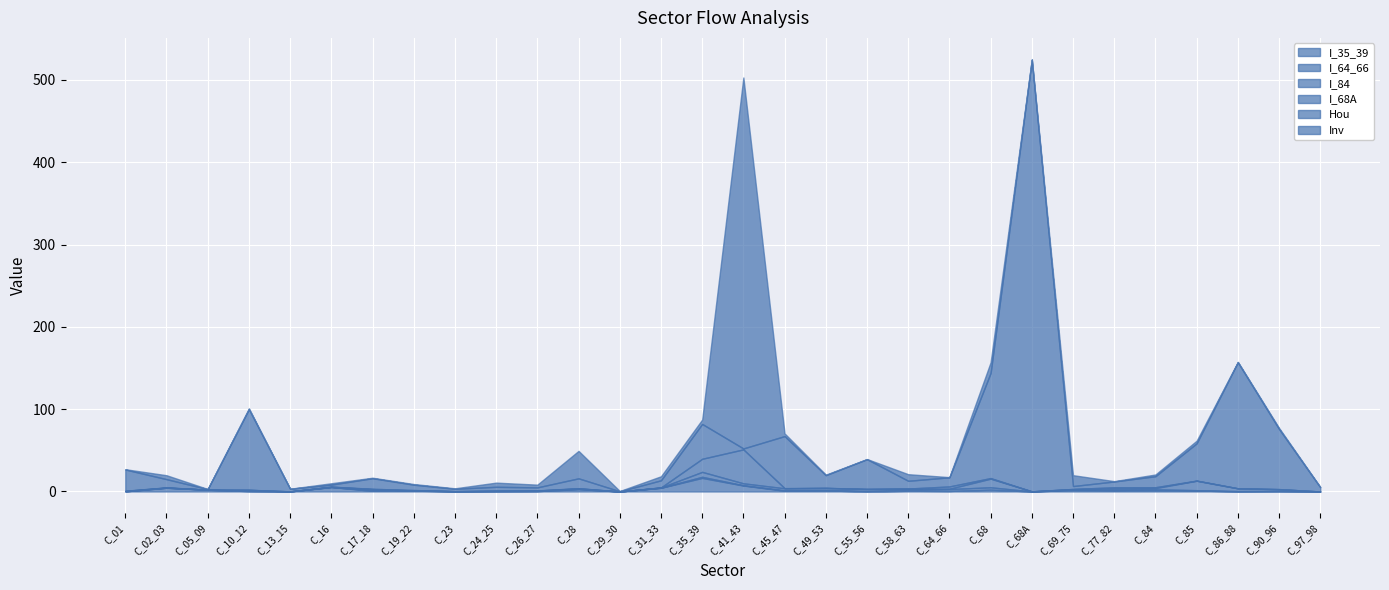

How many interior local peaks does the I_84 series have?

8